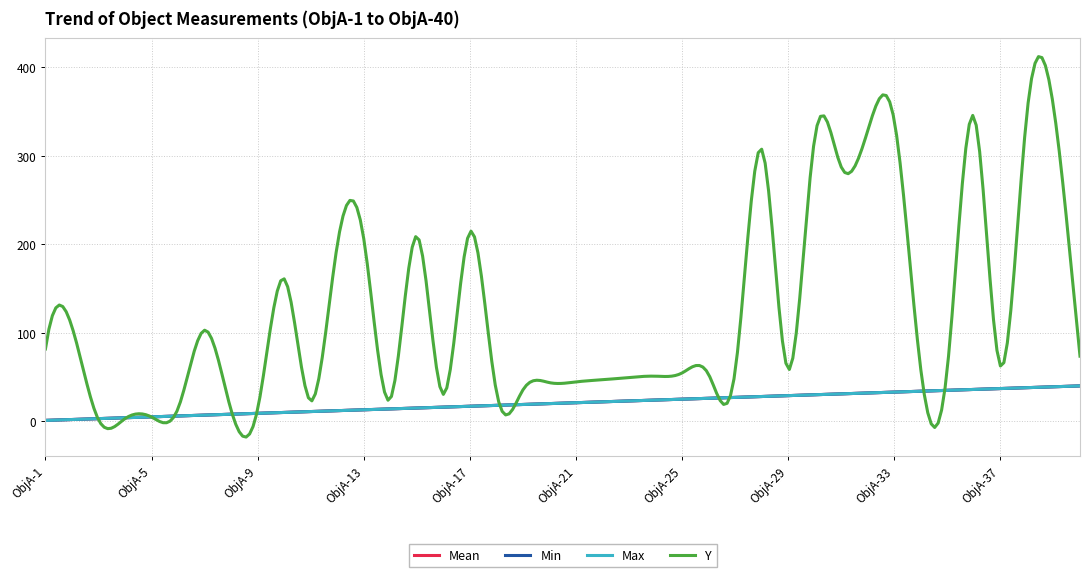

At which label does Mean reach its minimum?

ObjA-1